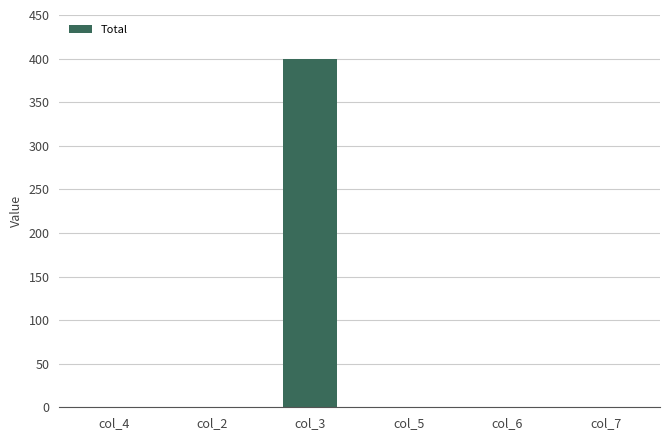

Reading right to left, list all the values displayed in this chart.

0	0	0	400	0	0